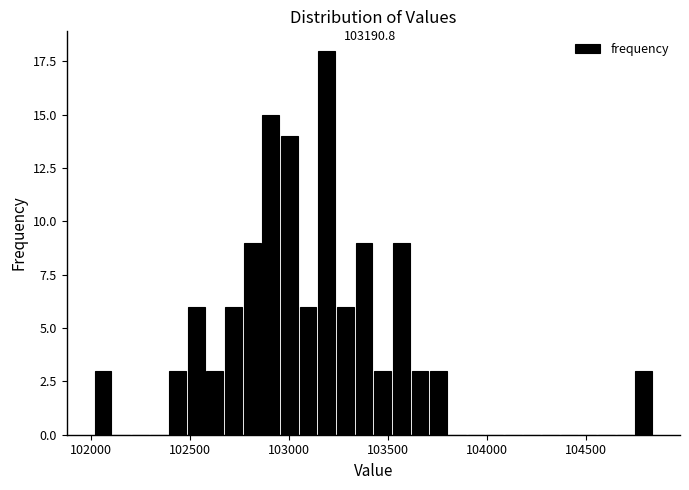

Read against the x-axis, roughly where is the centre of the tallest bar?

103200